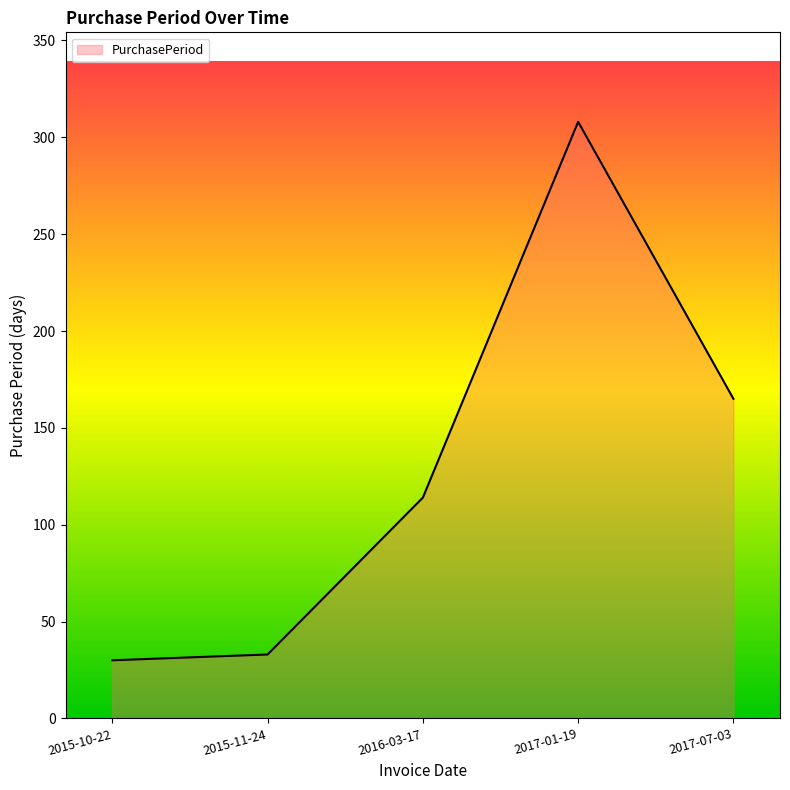

What is the sum of the values at 2016-03-17 and 2017-01-19?

422